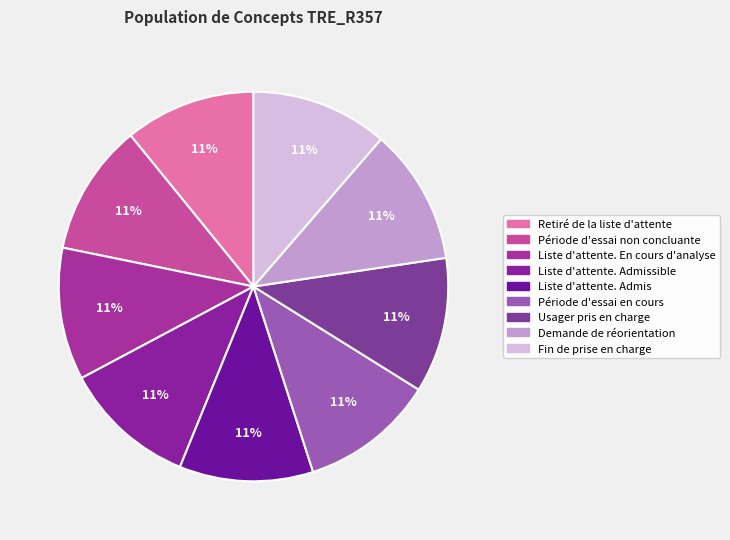

Rank the categories by value from lowest to highest.

Retiré de la liste d'attente, Période d'essai non concluante, Liste d'attente. En cours d'analyse, Liste d'attente. Admissible, Liste d'attente. Admis, Période d'essai en cours, Usager pris en charge, Demande de réorientation, Fin de prise en charge